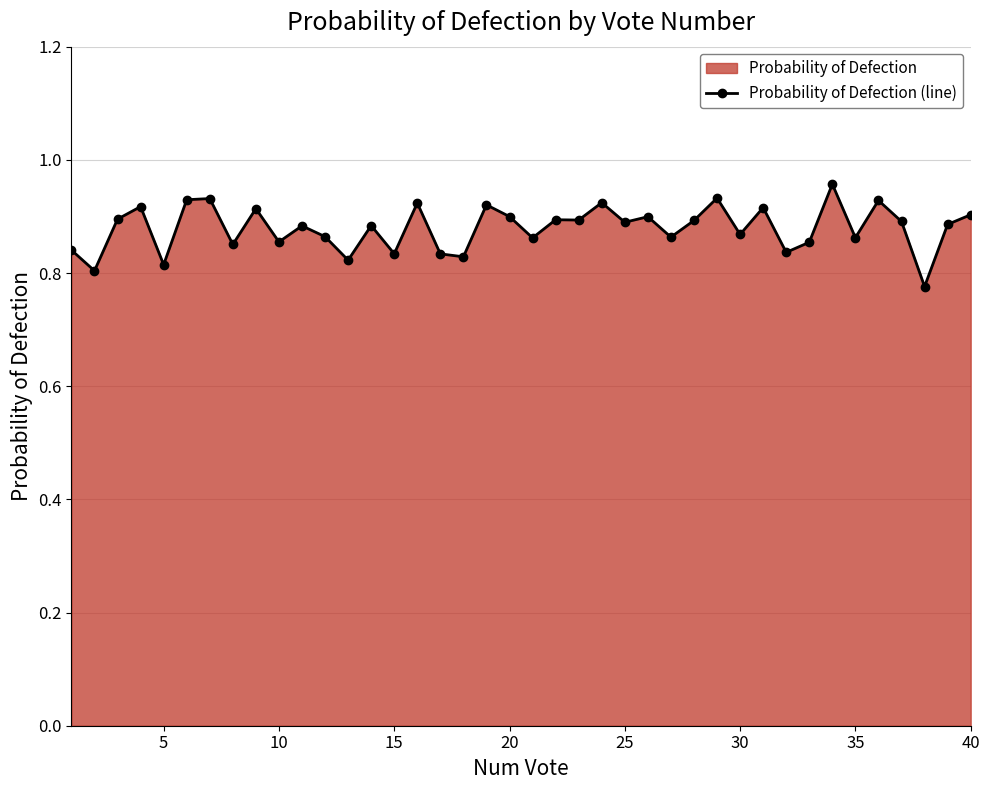

Reading left to right, transcribe all the data shown in this chart.

0.8	0.8	0.9	0.9	0.8	0.9	0.9	0.9	0.9	0.9	0.9	0.9	0.8	0.9	0.8	0.9	0.8	0.8	0.9	0.9	0.9	0.9	0.9	0.9	0.9	0.9	0.9	0.9	0.9	0.9	0.9	0.8	0.9	1.0	0.9	0.9	0.9	0.8	0.9	0.9